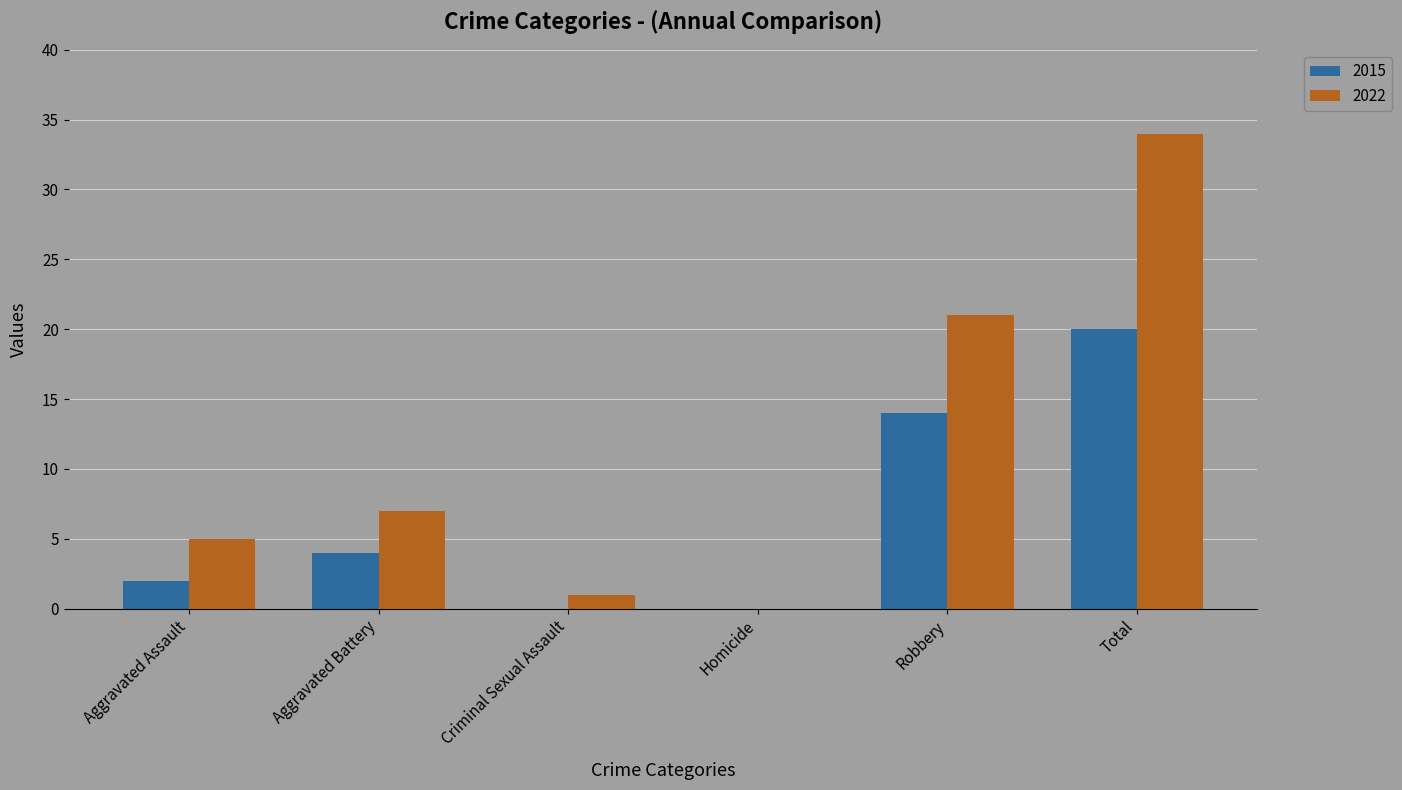

Which series has the largest total across all categories?

2022